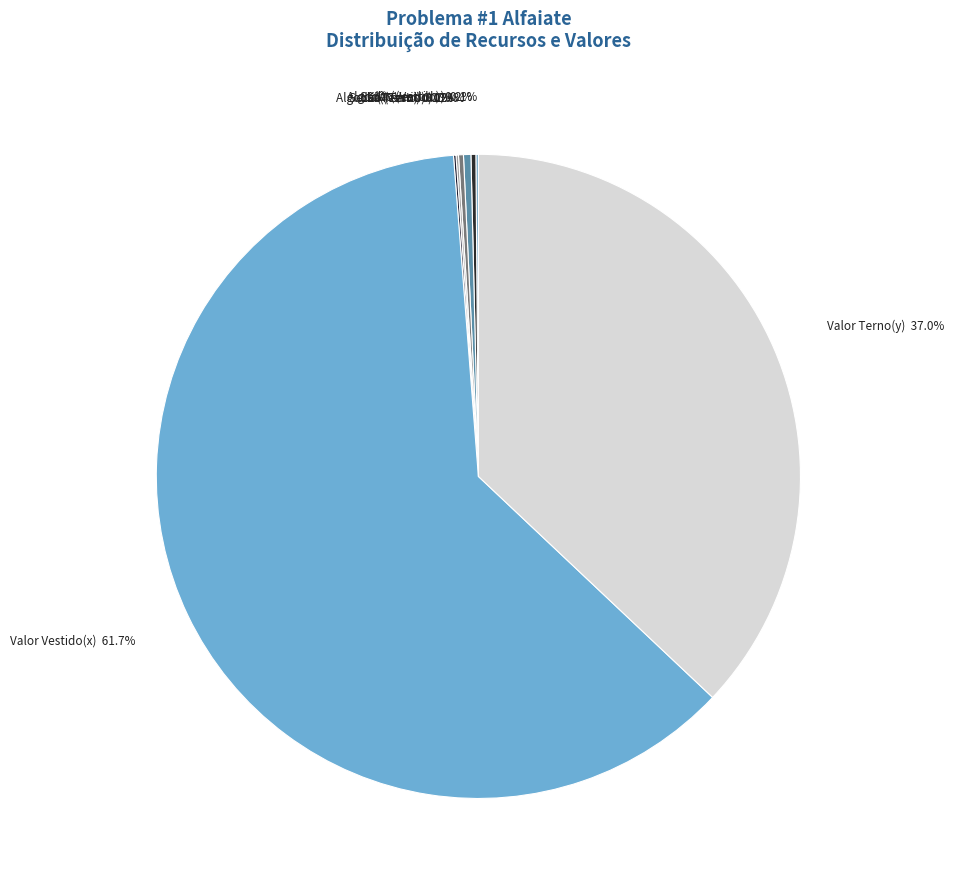

To the nearest percent, what is the average slice percentage?

12%